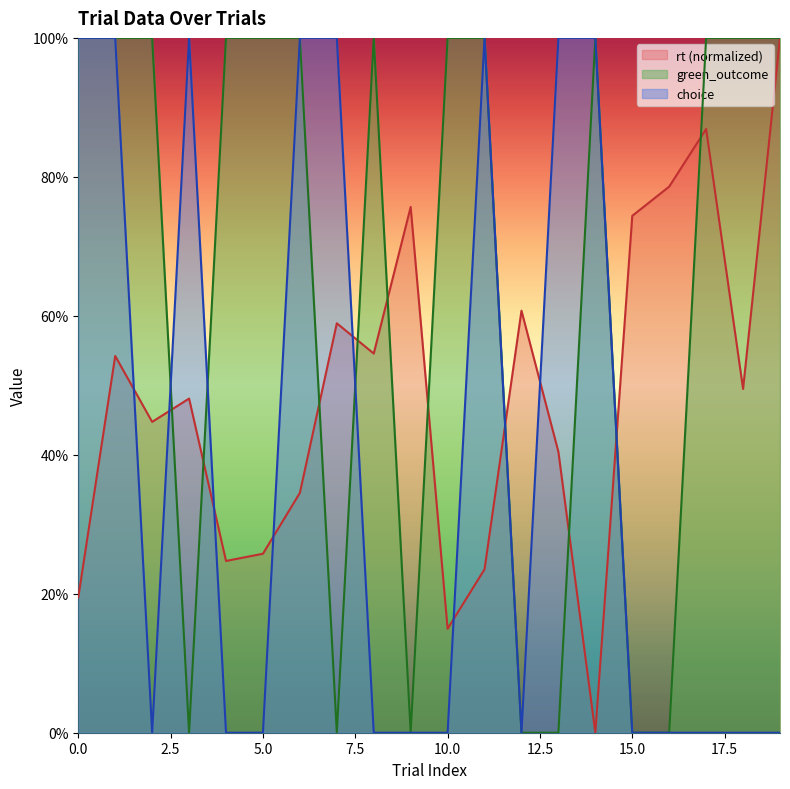

What is the difference between the highest and lowest values at 18?

1.0